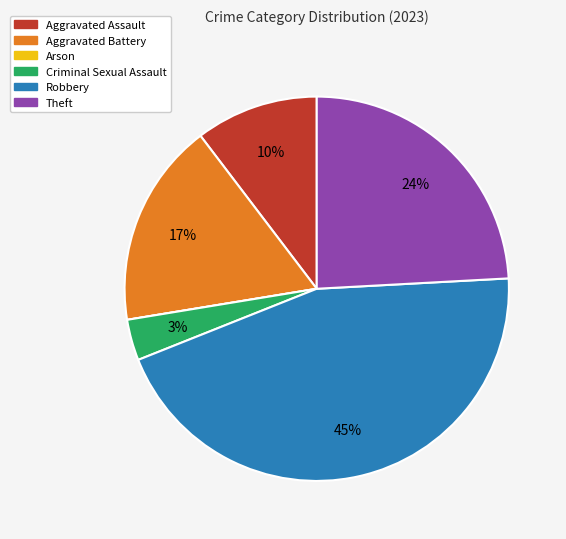

What percentage is the Aggravated Assault slice, to the nearest percent?

10%